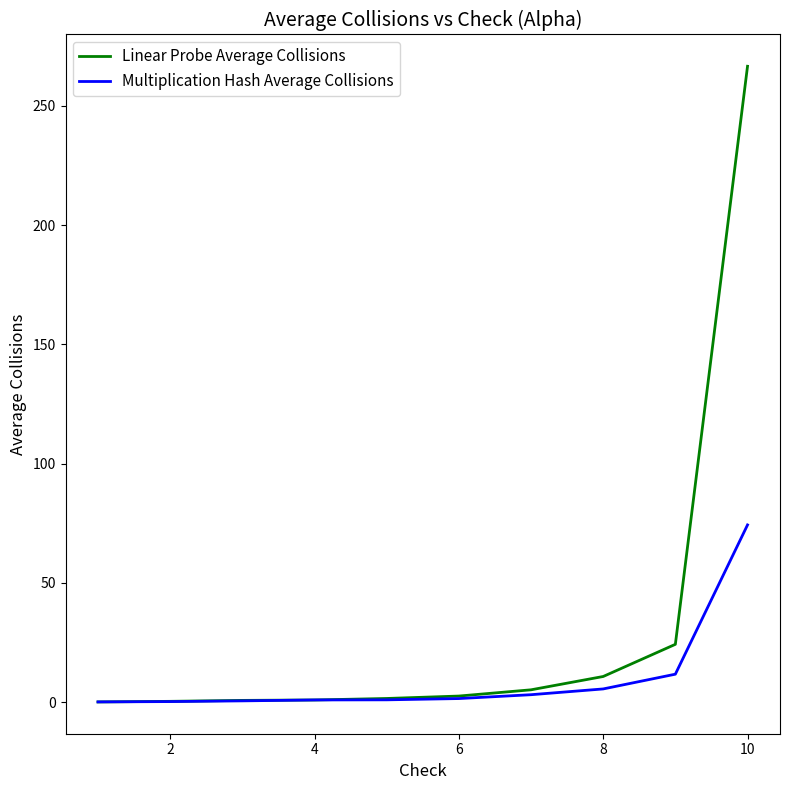

How many lines are shown in the chart?

2